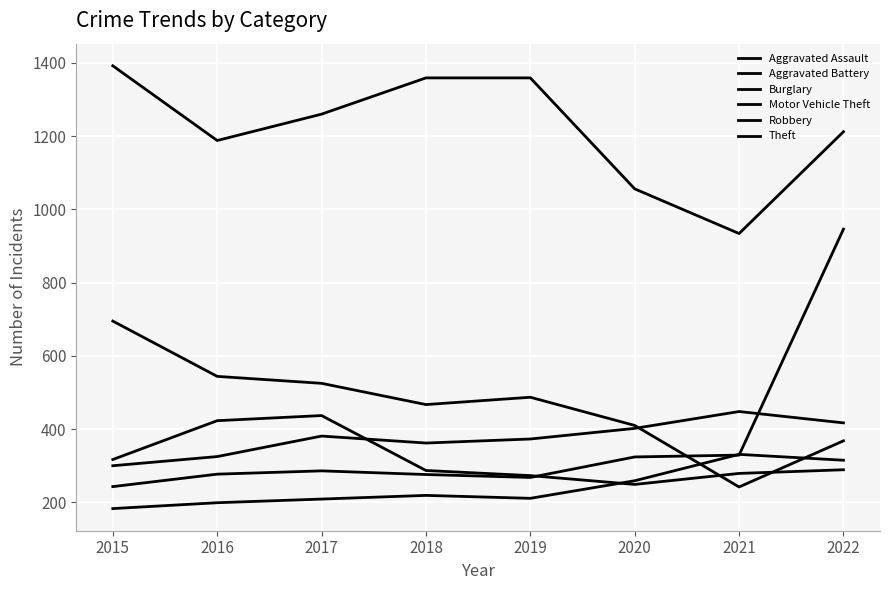

Reading left to right, what are all the values shown in this chart?

Aggravated Assault: 183	199	209	219	211	259	331	315
Aggravated Battery: 300	325	381	362	373	402	448	417
Burglary: 695	544	525	467	487	410	242	368
Motor Vehicle Theft: 243	277	286	276	268	324	329	946
Robbery: 317	423	437	287	273	249	279	289
Theft: 1392	1188	1260	1359	1359	1056	934	1212